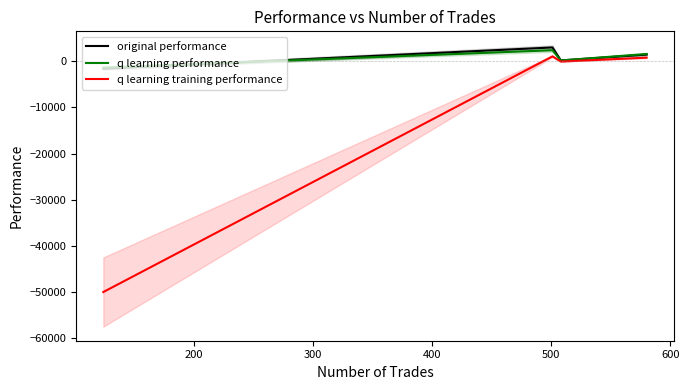

What is the sum of all q learning performance values?

2709.6